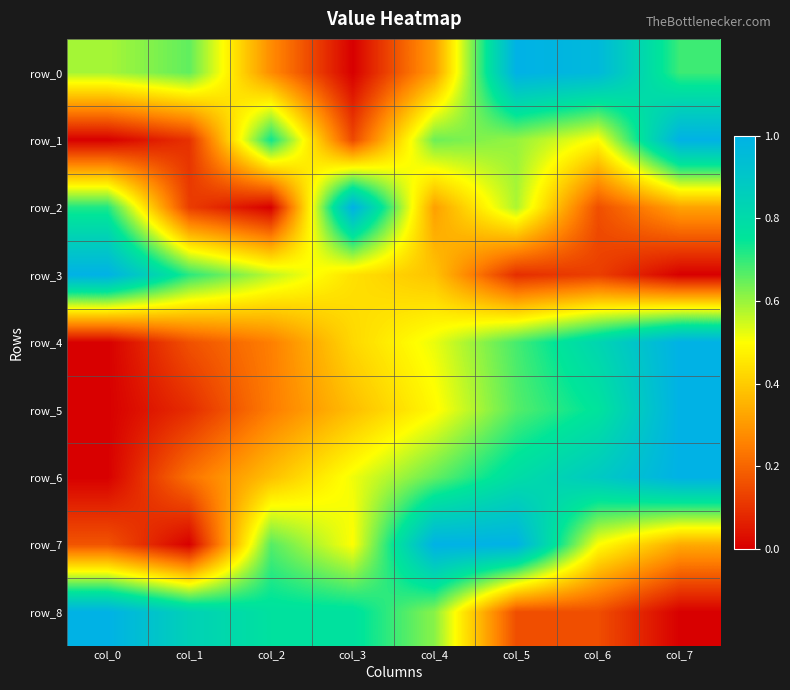

Reading right to left, list all the values displayed in this chart.

row_0: col_7=0.7	col_6=1.0	col_5=1.0	col_4=0.3	col_3=0.0	col_2=0.3	col_1=0.7	col_0=0.6
row_1: col_7=1.0	col_6=0.5	col_5=0.6	col_4=0.6	col_3=0.1	col_2=0.7	col_1=0.1	col_0=0.0
row_2: col_7=0.3	col_6=0.2	col_5=0.6	col_4=0.3	col_3=1.0	col_2=0.0	col_1=0.1	col_0=0.7
row_3: col_7=0.0	col_6=0.1	col_5=0.1	col_4=0.4	col_3=0.4	col_2=0.6	col_1=0.7	col_0=1.0
row_4: col_7=1.0	col_6=0.8	col_5=0.7	col_4=0.5	col_3=0.4	col_2=0.3	col_1=0.2	col_0=0.0
row_5: col_7=1.0	col_6=0.8	col_5=0.7	col_4=0.5	col_3=0.4	col_2=0.2	col_1=0.1	col_0=0.0
row_6: col_7=1.0	col_6=0.9	col_5=0.8	col_4=0.7	col_3=0.5	col_2=0.4	col_1=0.2	col_0=0.0
row_7: col_7=0.3	col_6=0.5	col_5=1.0	col_4=1.0	col_3=0.5	col_2=0.7	col_1=0.0	col_0=0.2
row_8: col_7=0.0	col_6=0.2	col_5=0.2	col_4=0.6	col_3=0.8	col_2=0.8	col_1=0.8	col_0=1.0